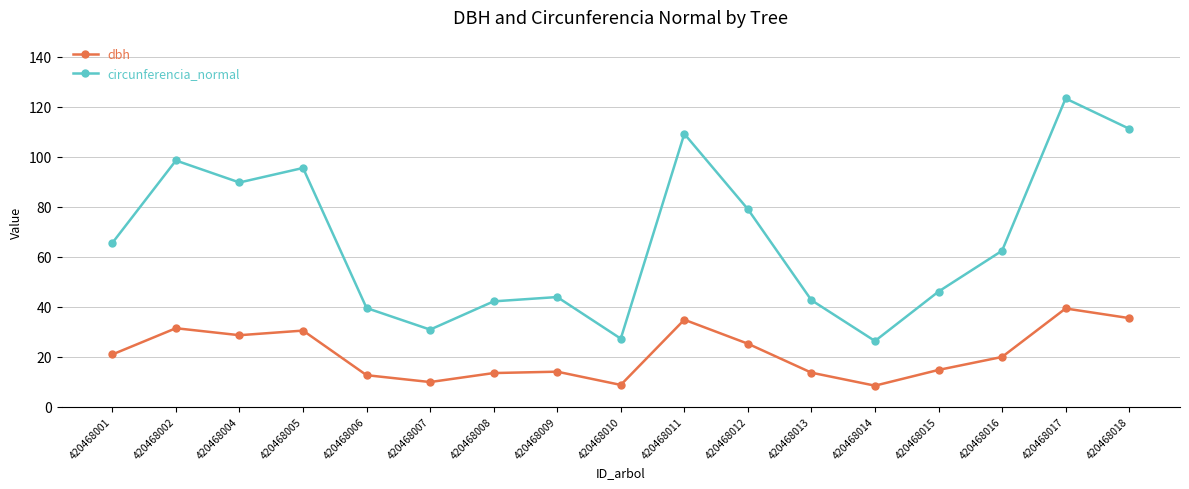

True or false: dbh and circunferencia_normal cross at least once.

False